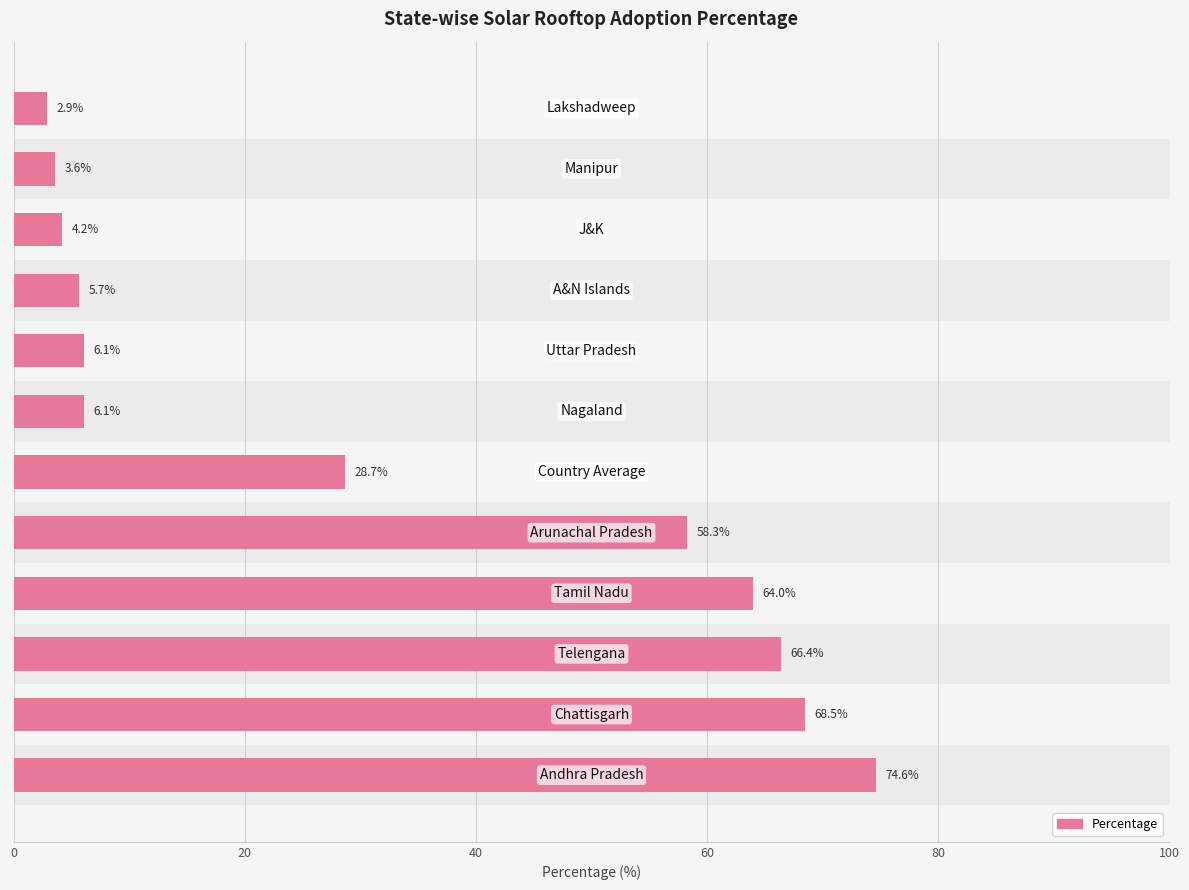

Which has a higher value, 7 or 100?

100